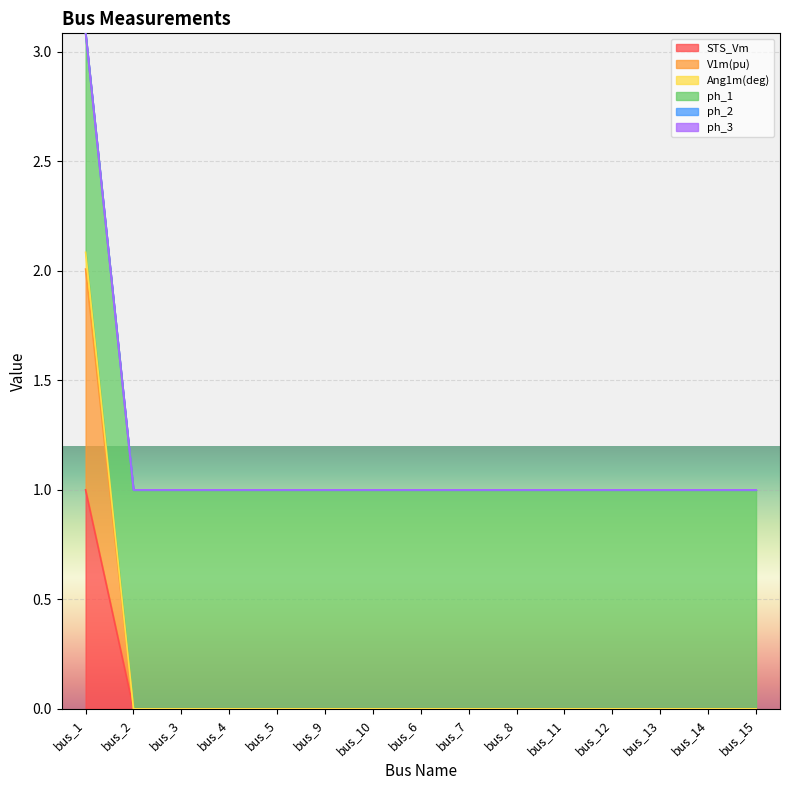

What is the label of the 15th point from the left?

bus_15